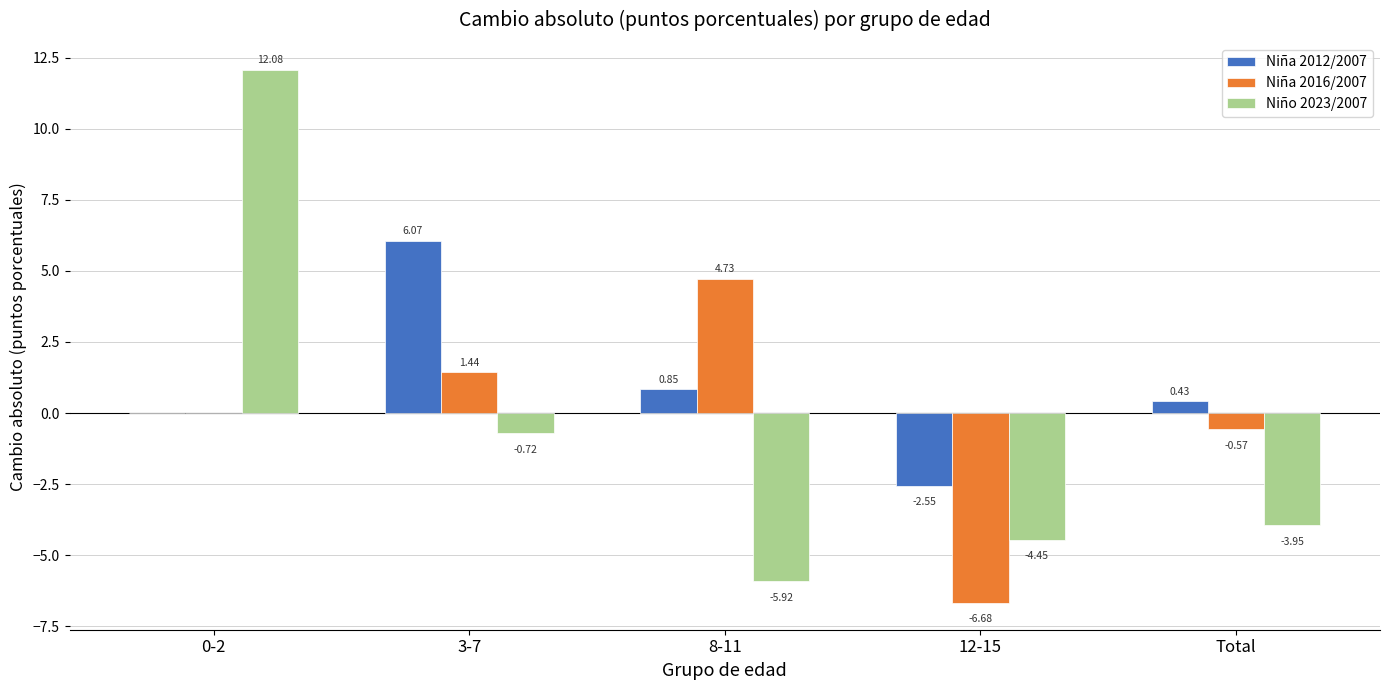

What is the total value across all series at 0-2?

12.1